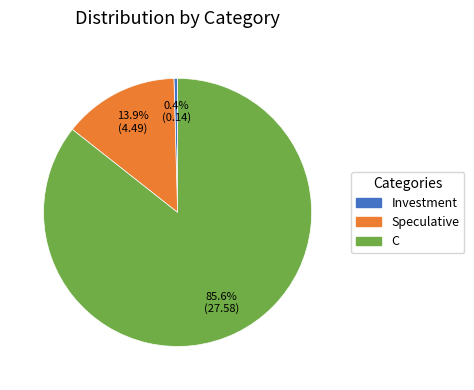

What percentage is the C slice, to the nearest percent?

86%